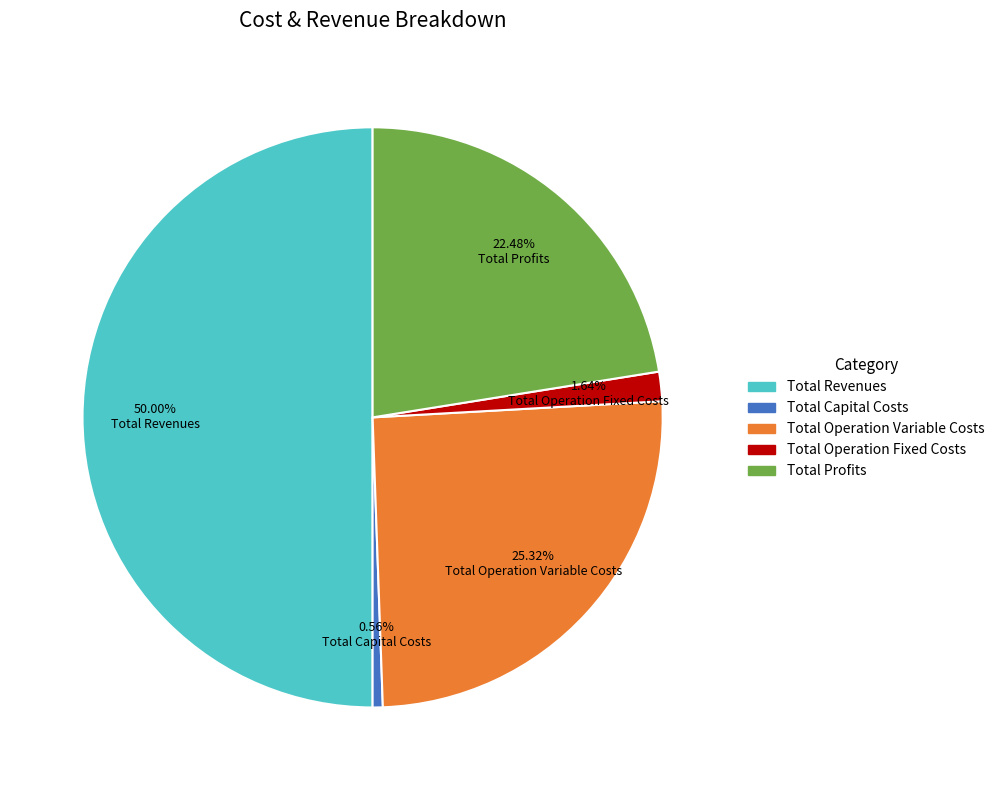

Is Total Operation Fixed Costs the majority of the pie?

No